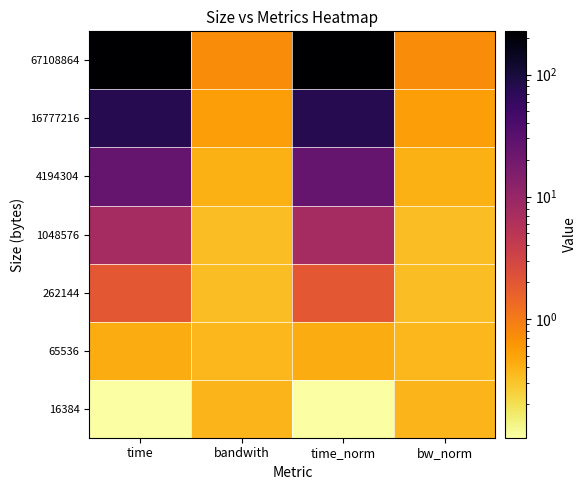

At which category does the chart reach its peak across all series?

time